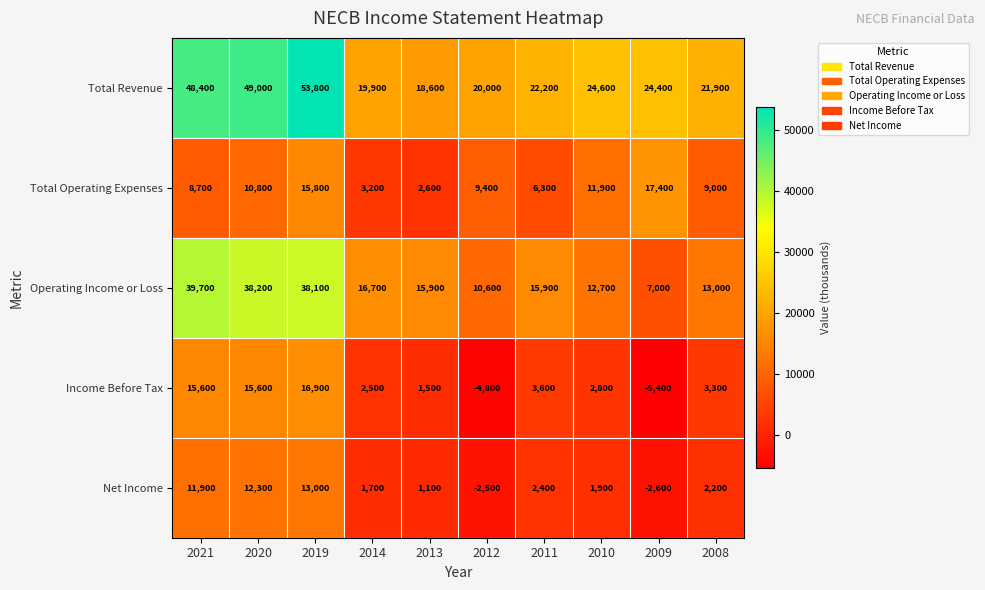

Which series has the widest spread of values?

Total Revenue